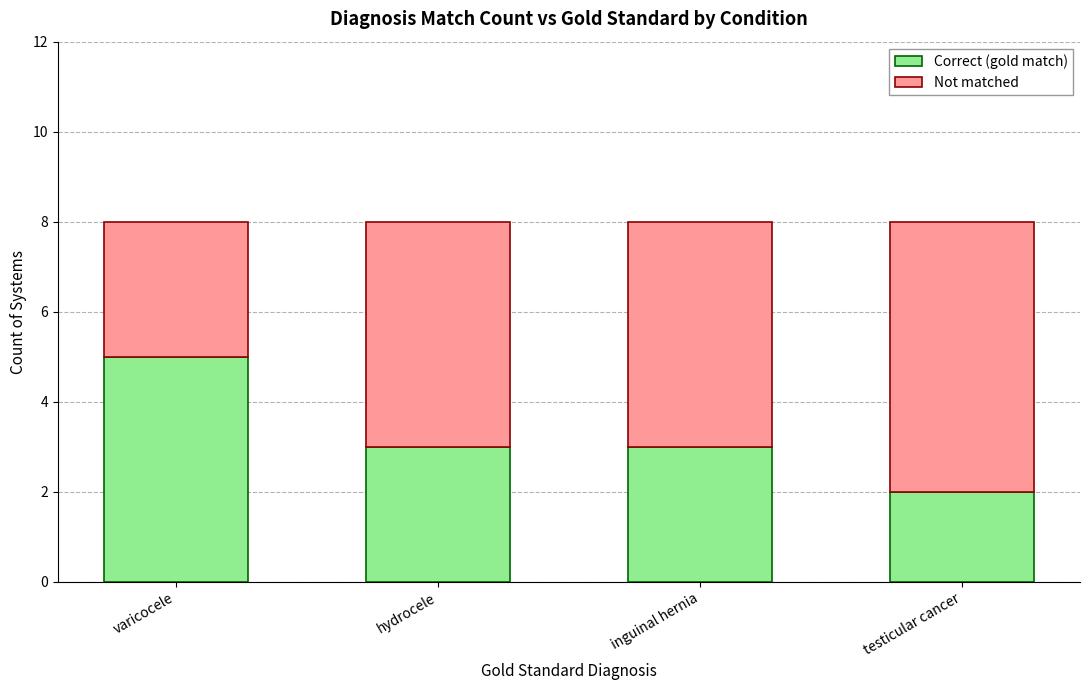

What is the value of the Correct (gold match) bar at the 1st from the left?

5